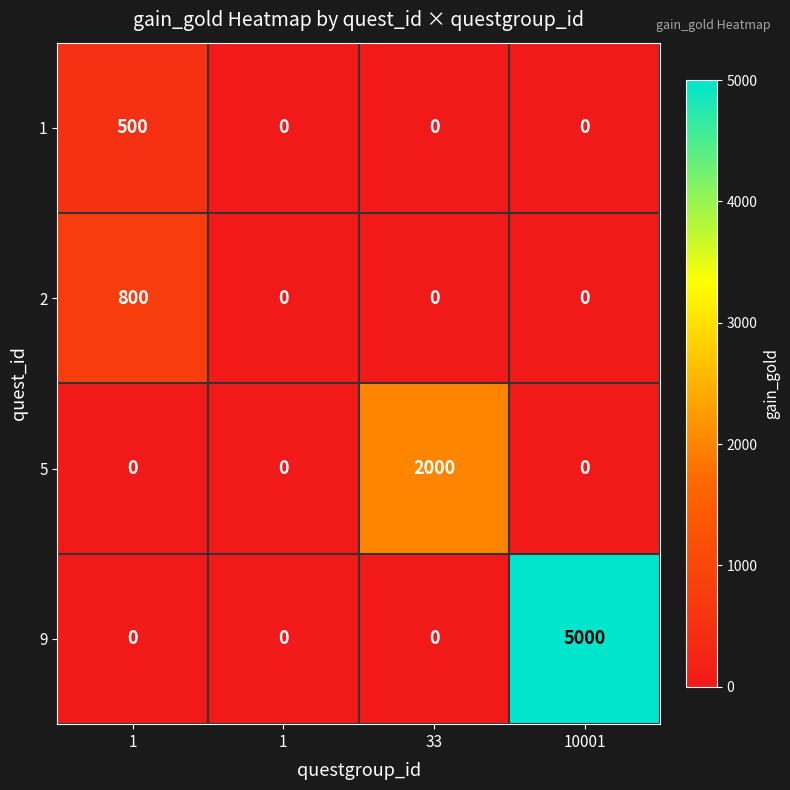

How many data points does each series have?

4